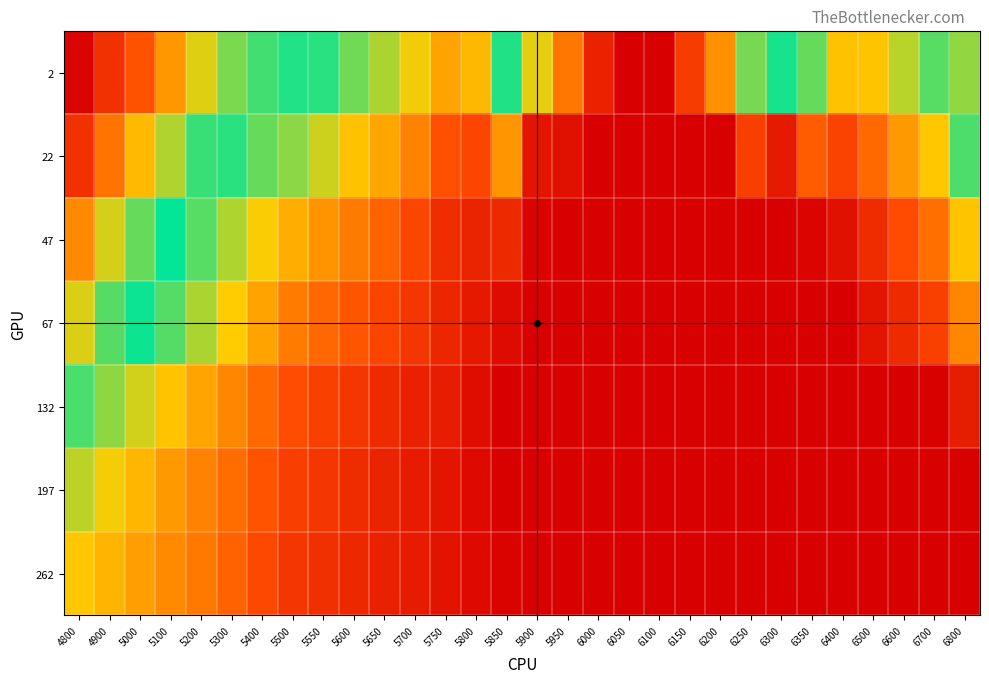

What is the difference between the highest and lowest values at 5900?

0.3